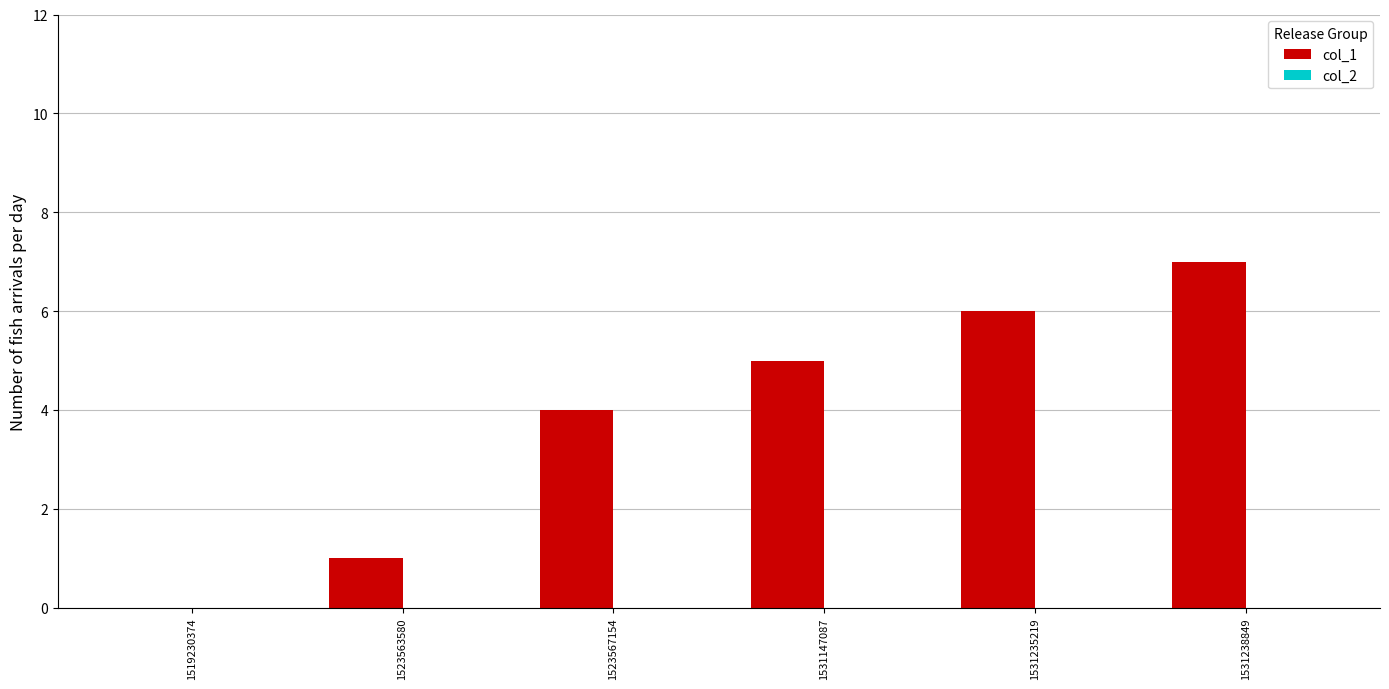

Which category has the highest value across all series?

1531238849